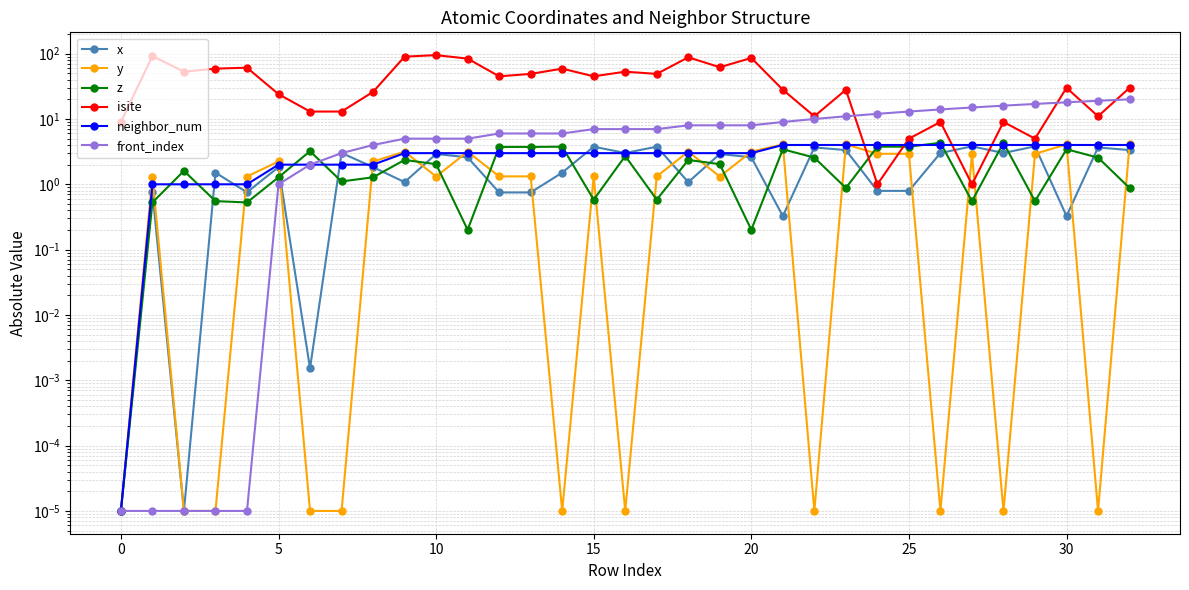

Where is the first local minimum for y?

10